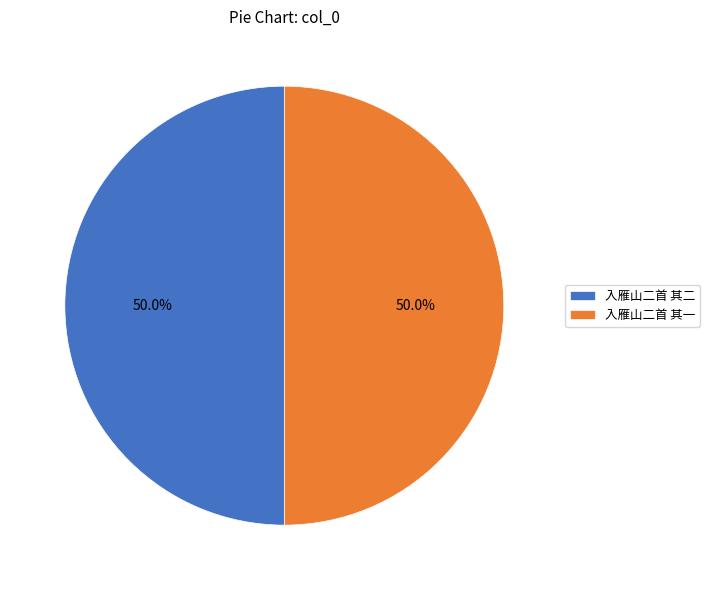

The 入雁山二首 其二 slice represents 55% of the pie. True or false?

False